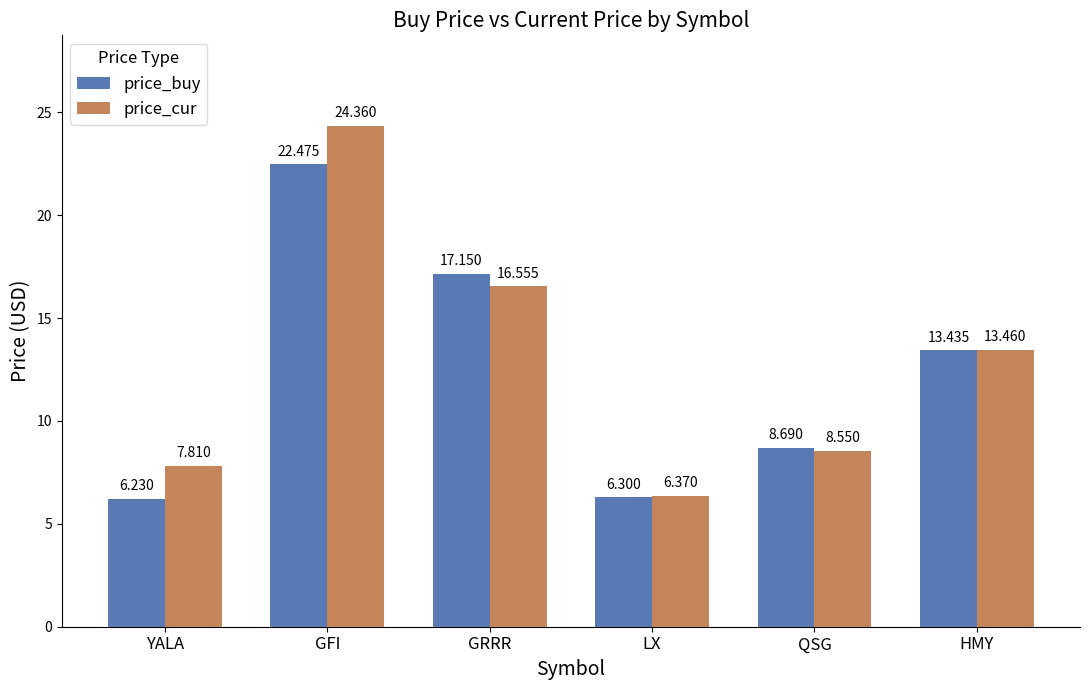

What are all the series names shown in the legend?

price_buy, price_cur